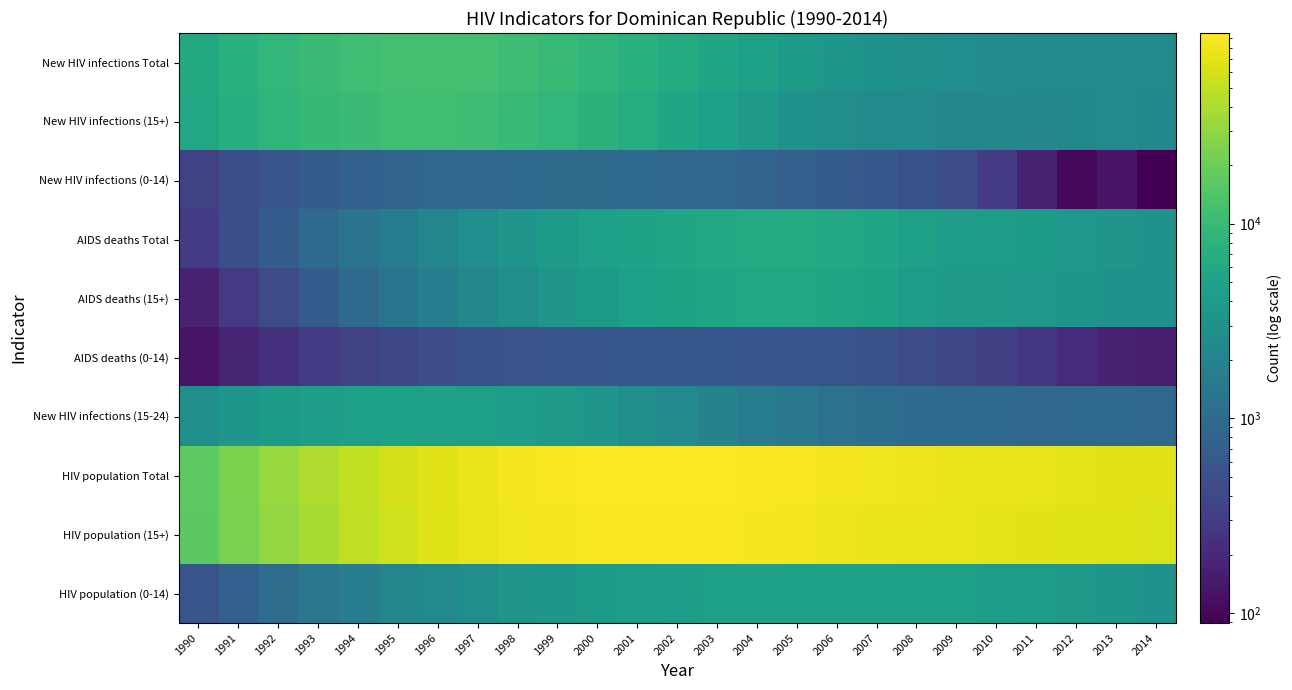

Which has a higher value, 1991 or 1999?

1999